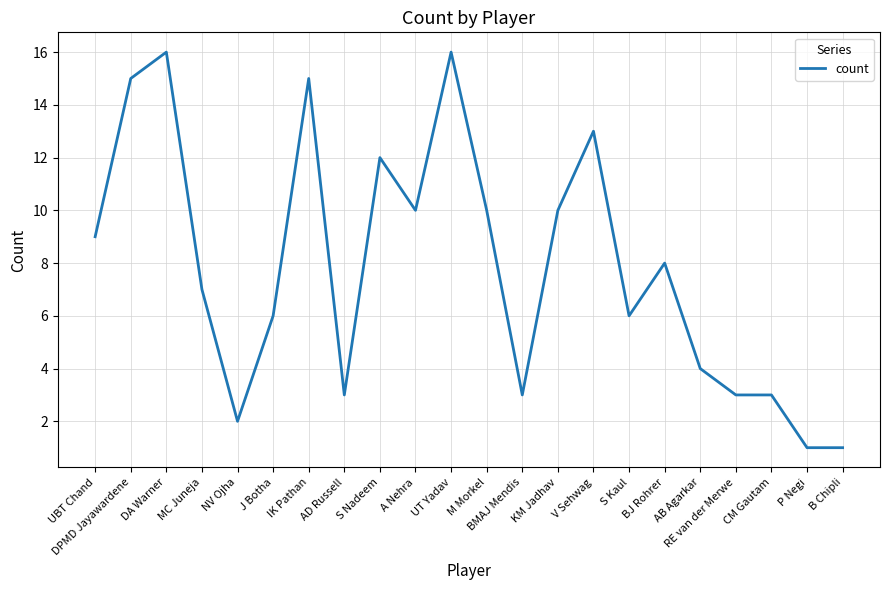

What is the sum of the values at KM Jadhav and S Kaul?

16